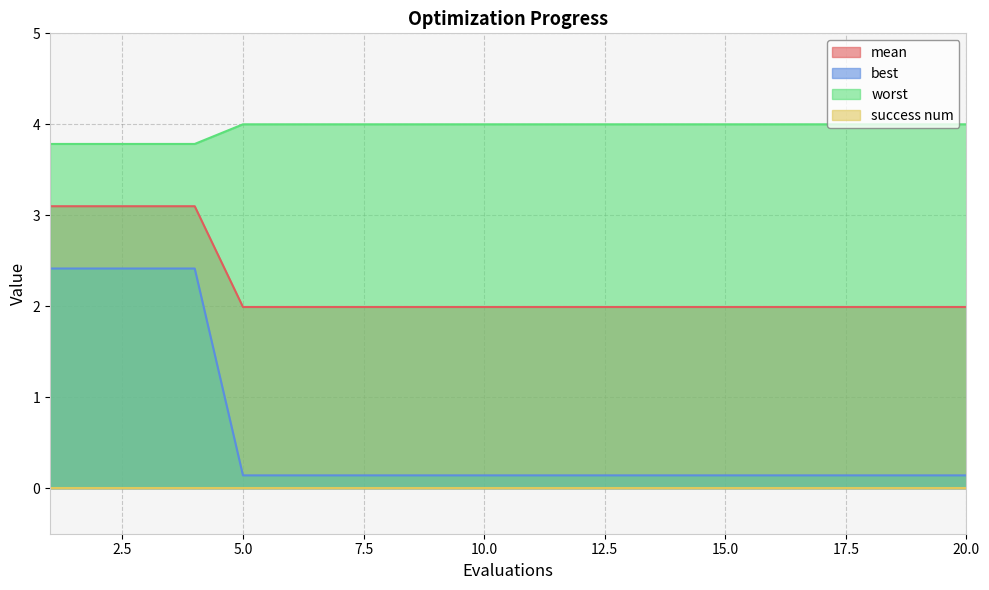

What is the maximum value for best?

2.4